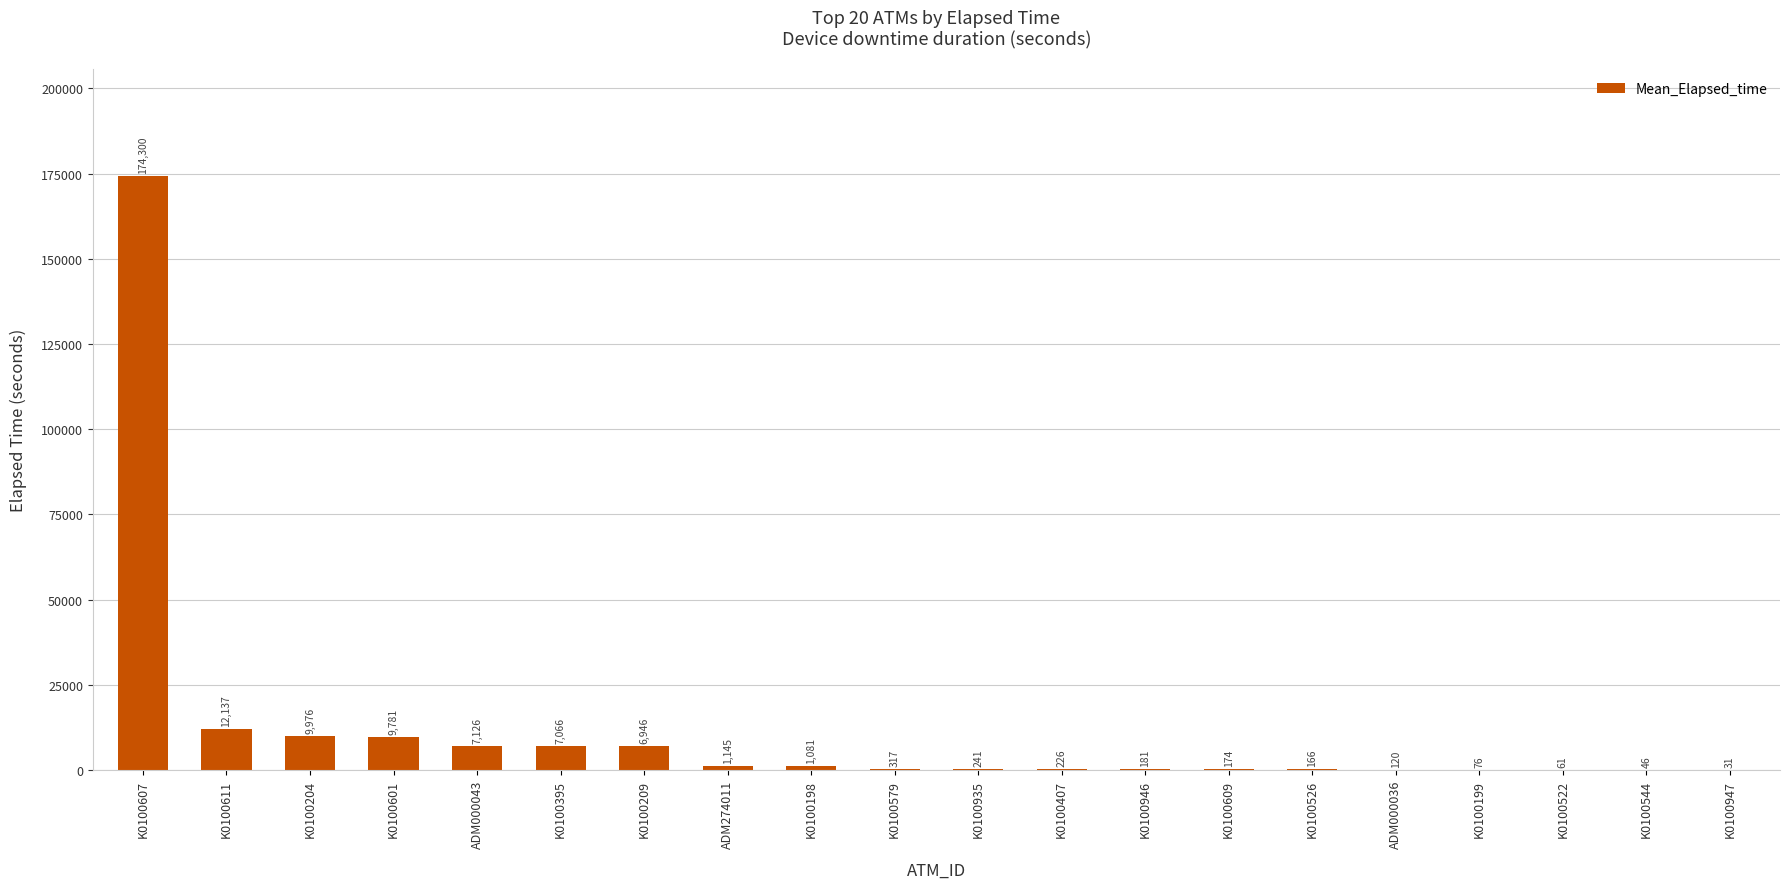

Is it true that the value at K0100199 is 76?

True